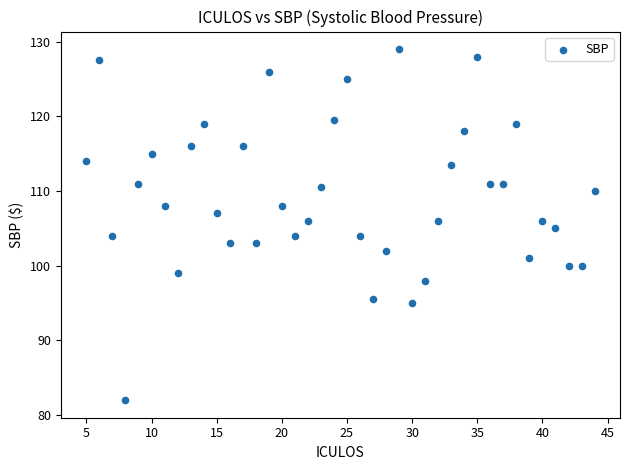

What is the range of X values (max minus min)?

39.0